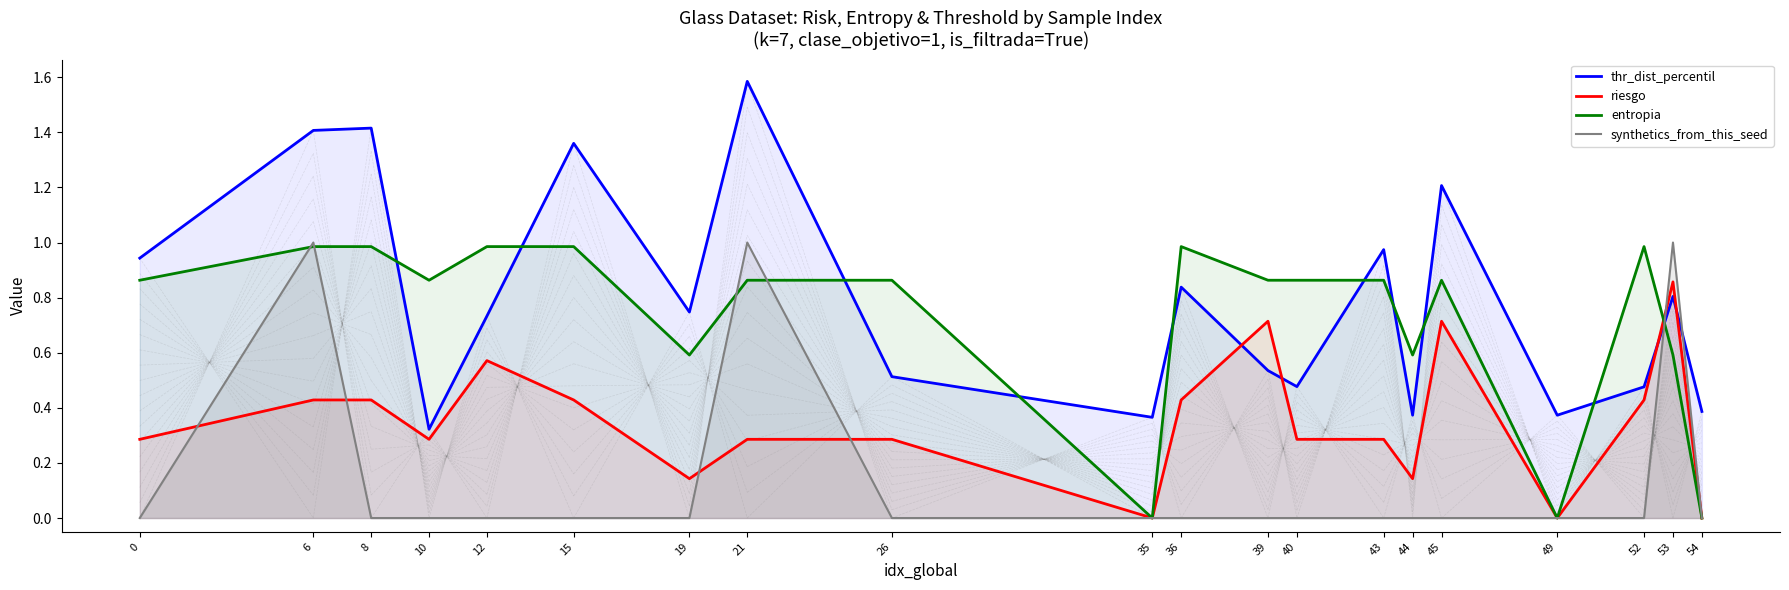

What is the maximum value for synthetics_from_this_seed?

1.0